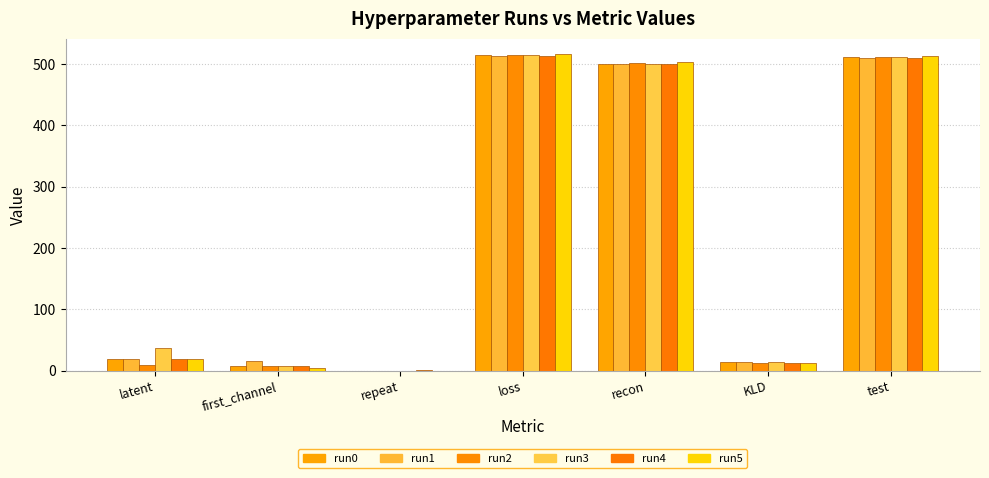

Reading left to right, what are all the values shown in this chart?

run0: latent=18.0	first_channel=8.0	repeat=0.0	loss=514.1	recon=500.9	KLD=13.2	test=511.1
run1: latent=18.0	first_channel=16.0	repeat=0.0	loss=512.7	recon=499.5	KLD=13.2	test=510.2
run2: latent=9.0	first_channel=8.0	repeat=0.0	loss=514.5	recon=501.5	KLD=13.1	test=511.7
run3: latent=36.0	first_channel=8.0	repeat=0.0	loss=513.9	recon=500.7	KLD=13.2	test=510.9
run4: latent=18.0	first_channel=8.0	repeat=1.0	loss=512.6	recon=499.8	KLD=12.8	test=510.6
run5: latent=18.0	first_channel=4.0	repeat=0.0	loss=515.8	recon=502.7	KLD=13.1	test=512.5